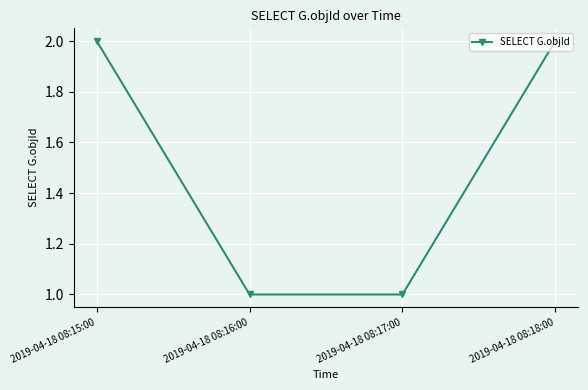

Count the number of data series in this chart.

1